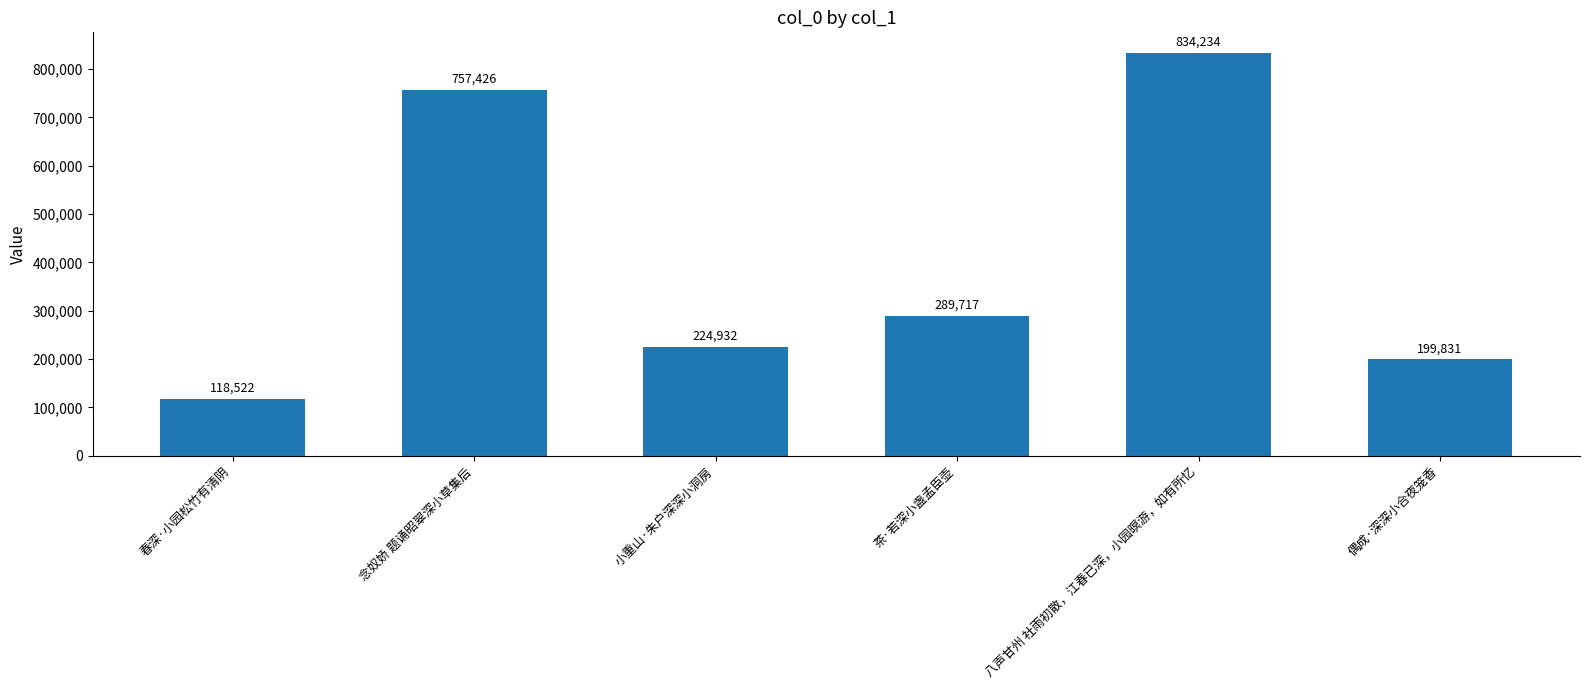

What is the average value?

404110